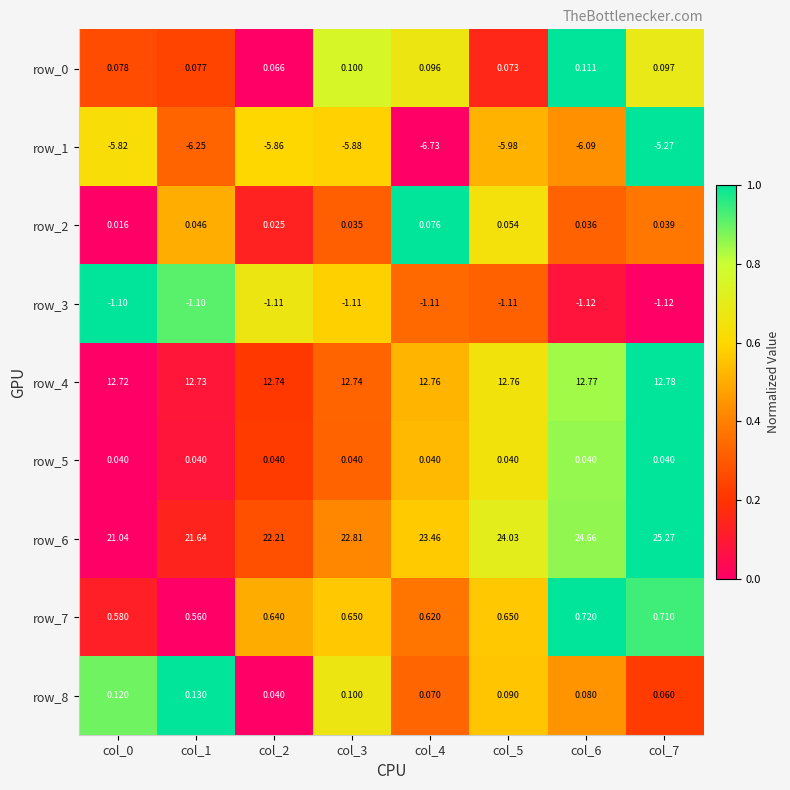

Is the value of row_8 at col_2 greater than the value of row_0 at col_6?

No